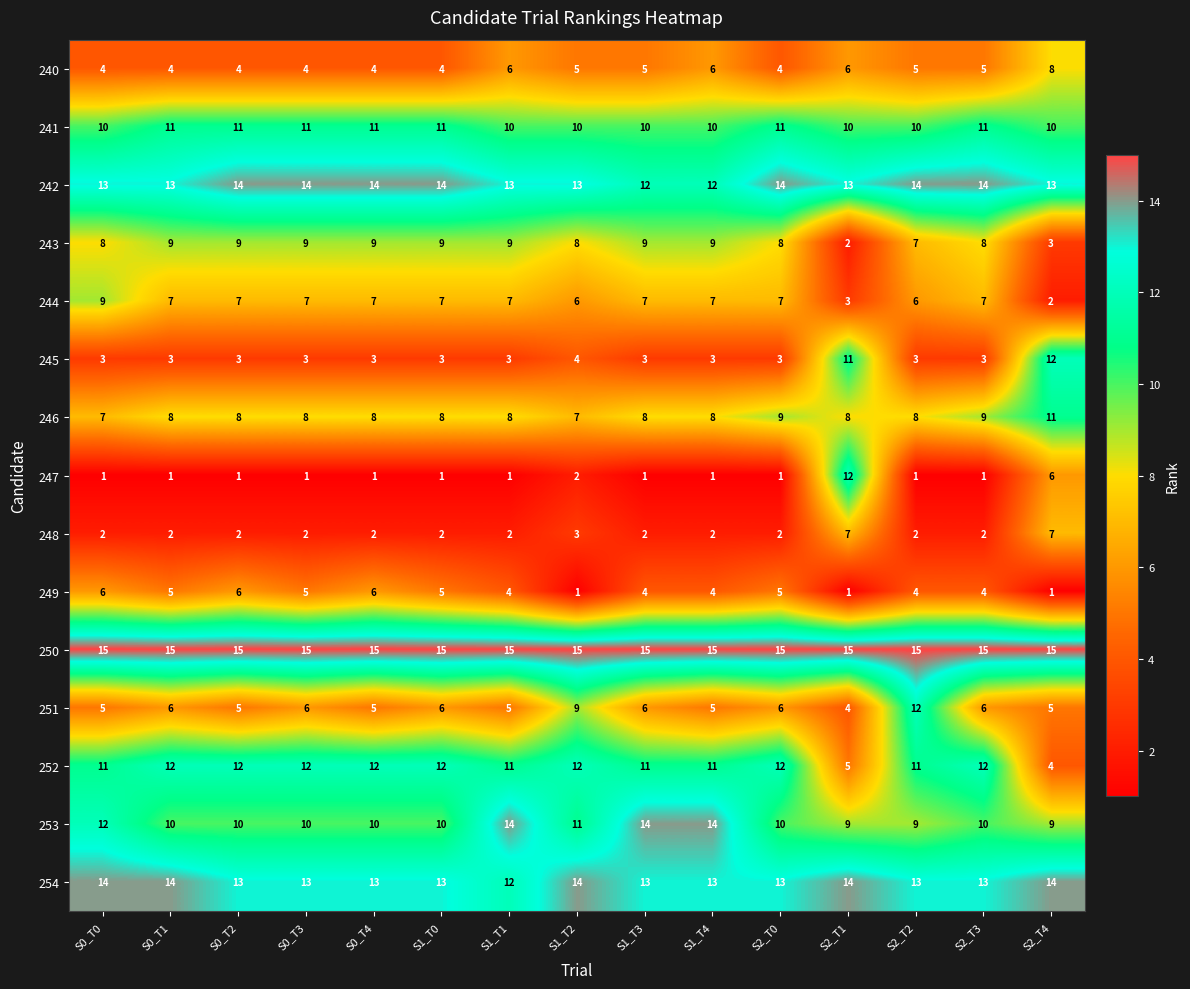

The value of 241 at S2_T0 is 16. True or false?

False